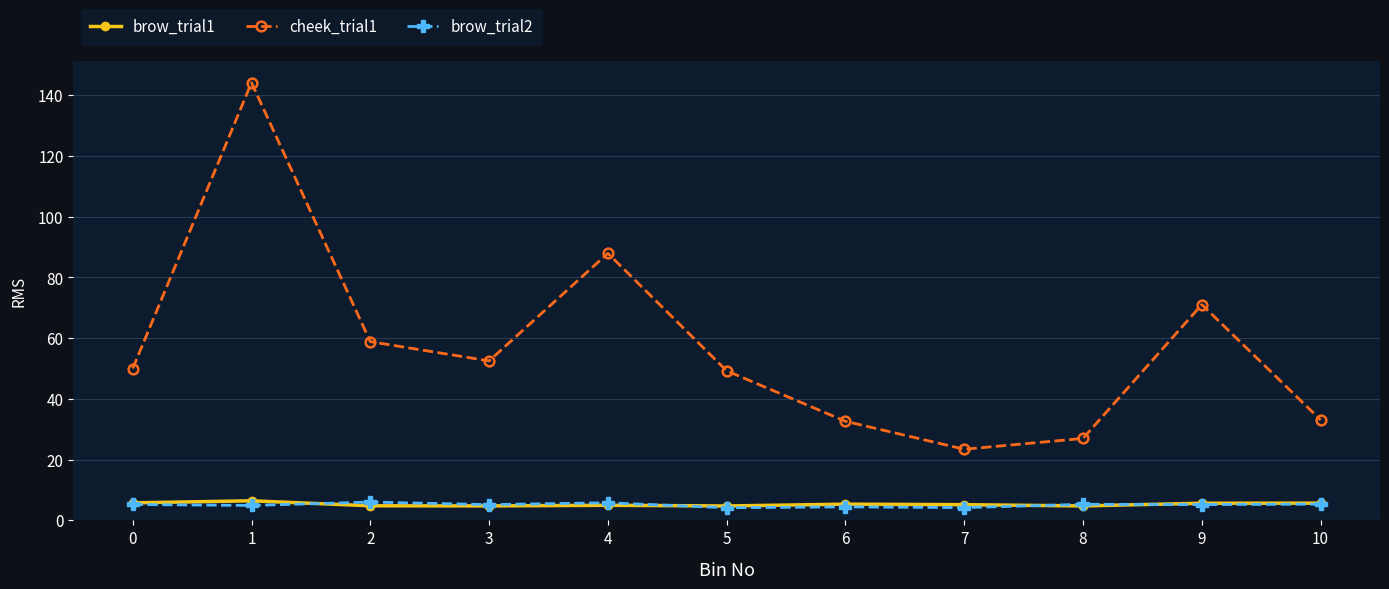

Count the number of categories in the chart.

11